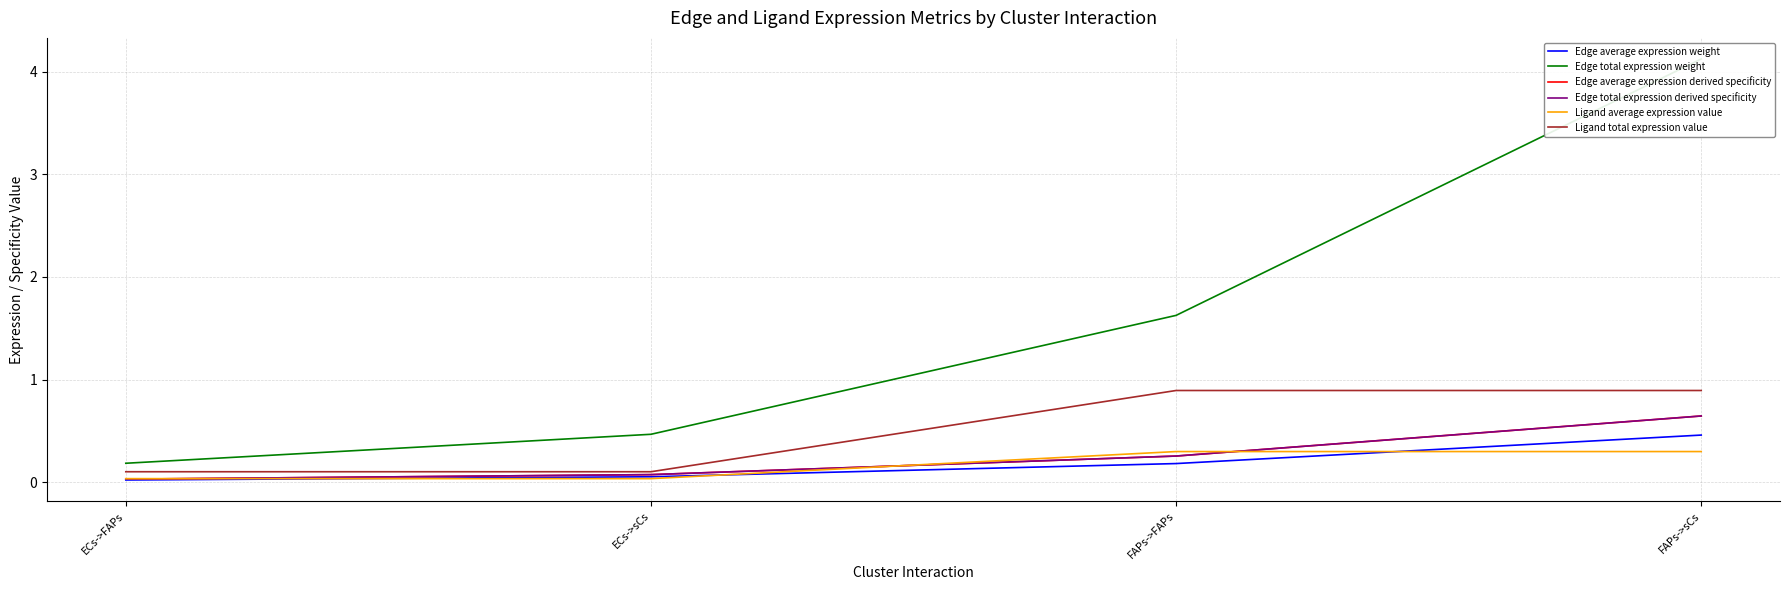

Reading left to right, transcribe all the data shown in this chart.

Edge average expression weight: ECs->FAPs=0.0	ECs->sCs=0.1	FAPs->FAPs=0.2	FAPs->sCs=0.5
Edge total expression weight: ECs->FAPs=0.2	ECs->sCs=0.5	FAPs->FAPs=1.6	FAPs->sCs=4.1
Edge average expression derived specificity: ECs->FAPs=0.0	ECs->sCs=0.1	FAPs->FAPs=0.3	FAPs->sCs=0.6
Edge total expression derived specificity: ECs->FAPs=0.0	ECs->sCs=0.1	FAPs->FAPs=0.3	FAPs->sCs=0.6
Ligand average expression value: ECs->FAPs=0.0	ECs->sCs=0.0	FAPs->FAPs=0.3	FAPs->sCs=0.3
Ligand total expression value: ECs->FAPs=0.1	ECs->sCs=0.1	FAPs->FAPs=0.9	FAPs->sCs=0.9